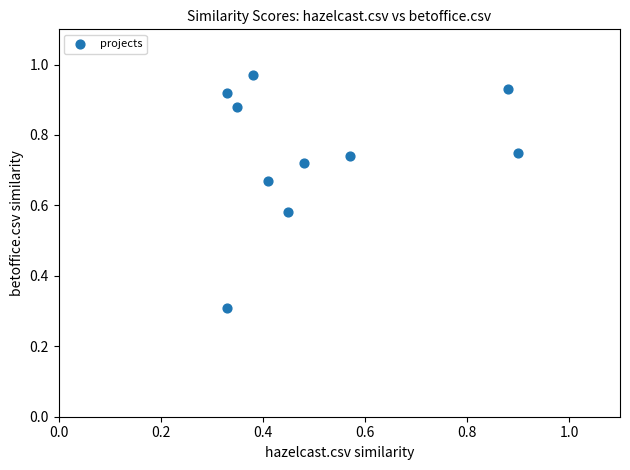

What is the average X value?

0.5